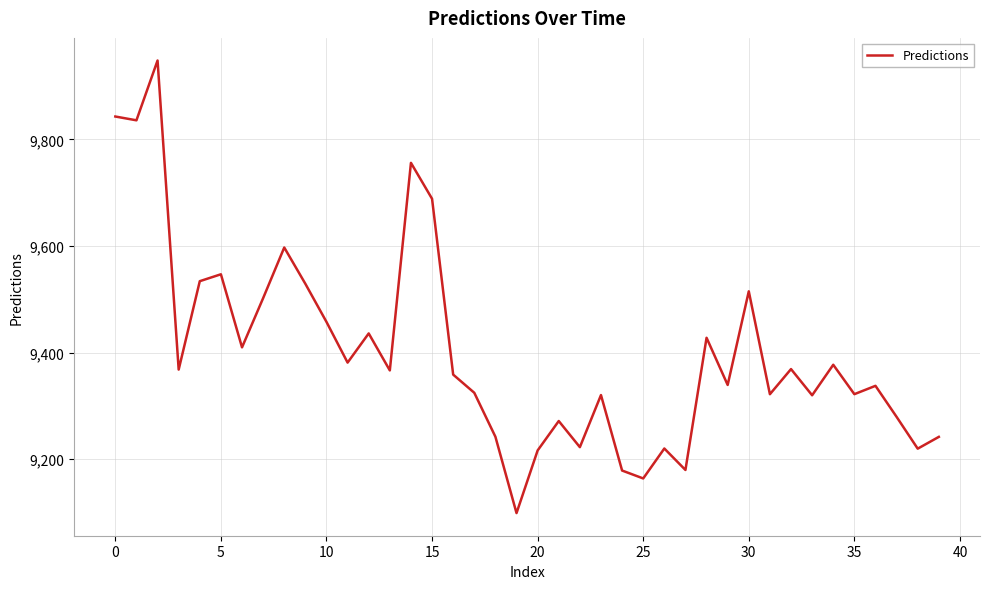

What is the maximum value shown in the chart?

9947.9